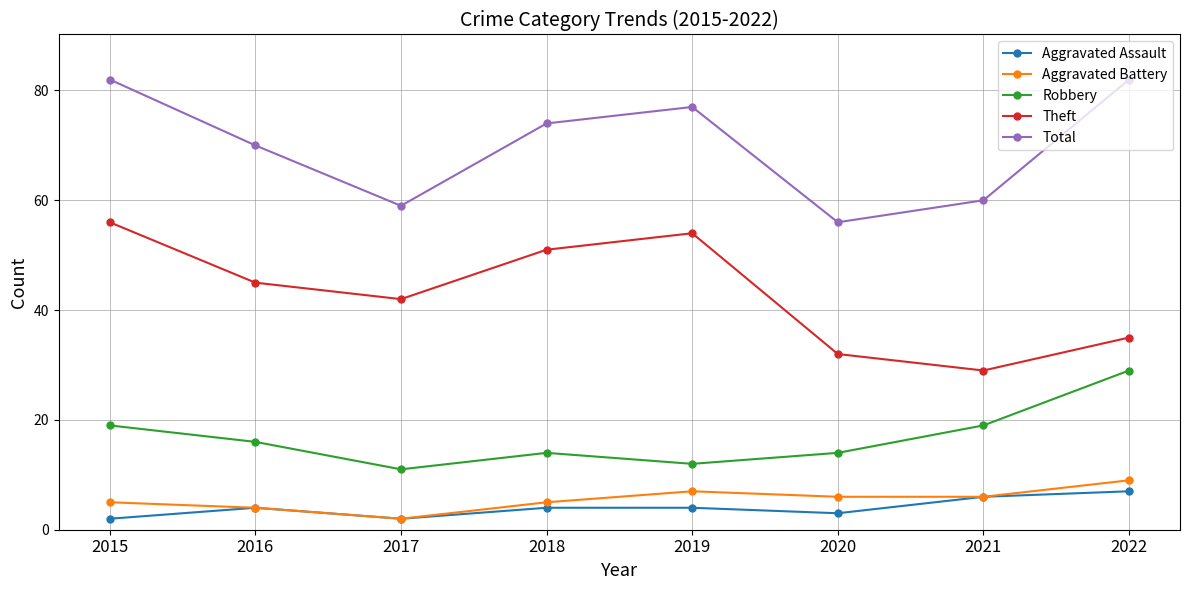

True or false: Robbery and Aggravated Assault cross at least once.

False